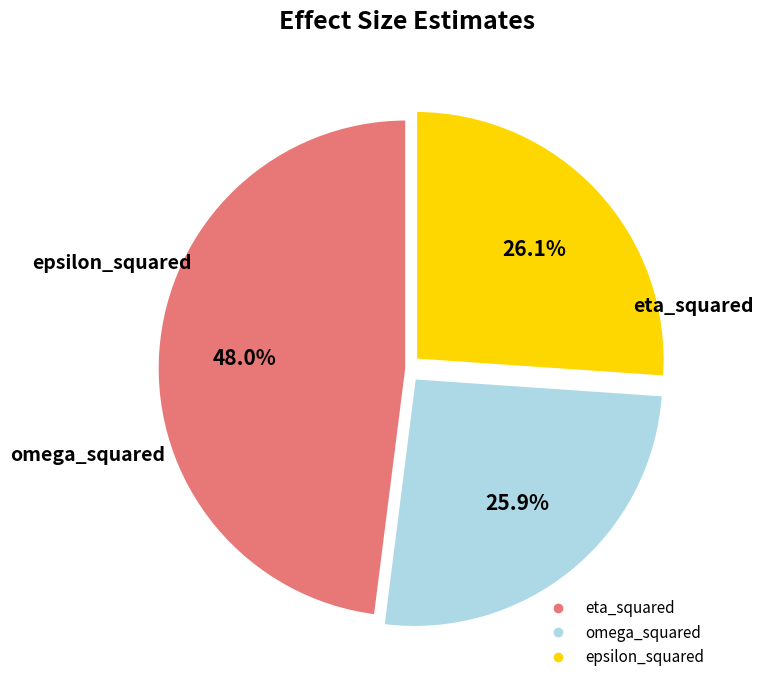

How many segments does this pie chart have?

3